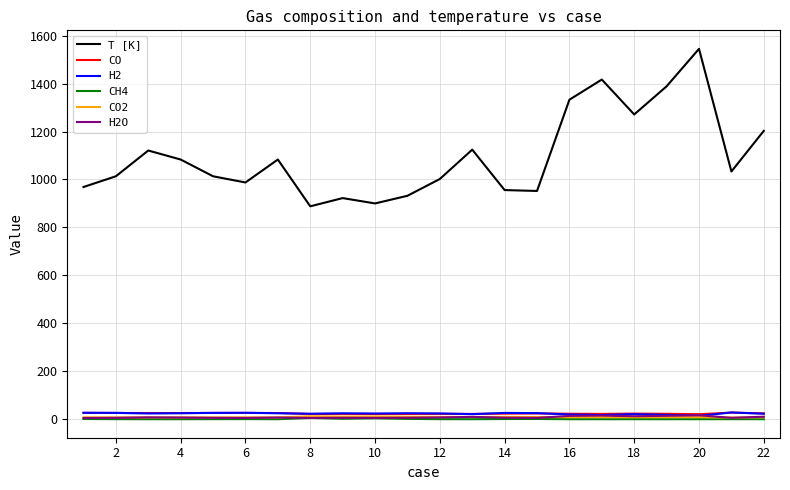

True or false: T [K] and H2 cross at least once.

False